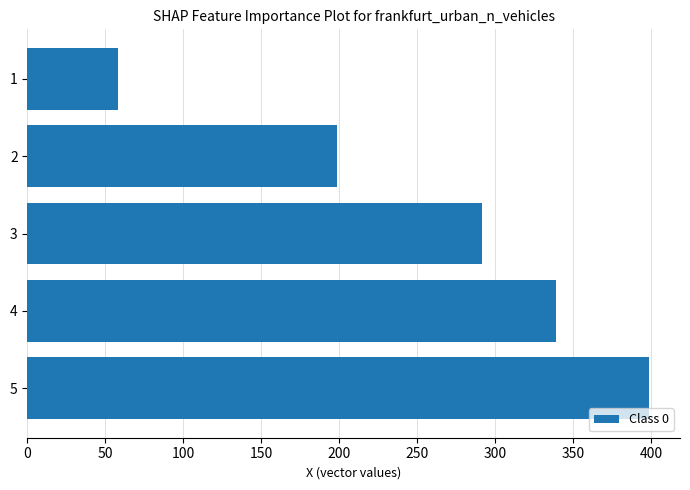

What is the approximate value at 5?

398.5